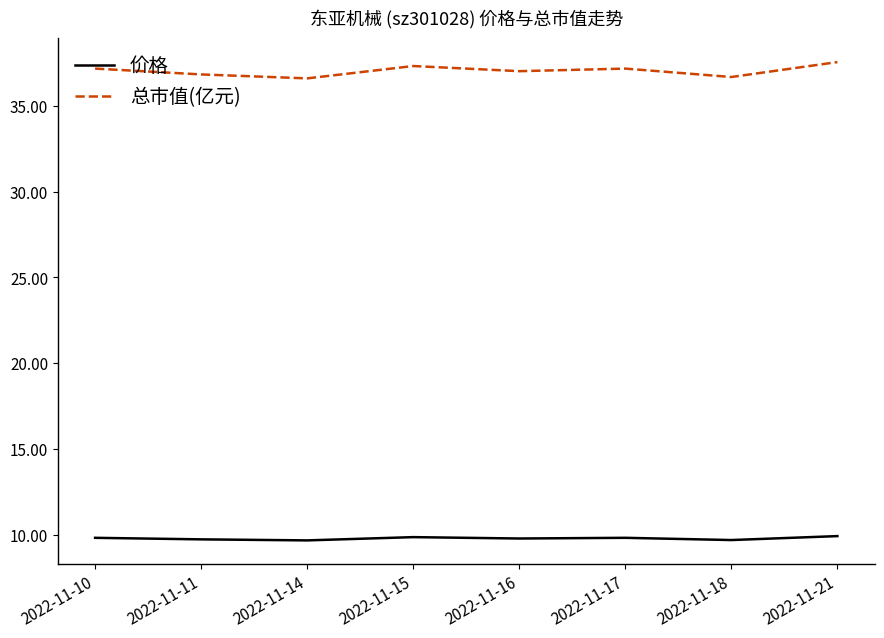

True or false: 价格 and 总市值(亿元) cross at least once.

False